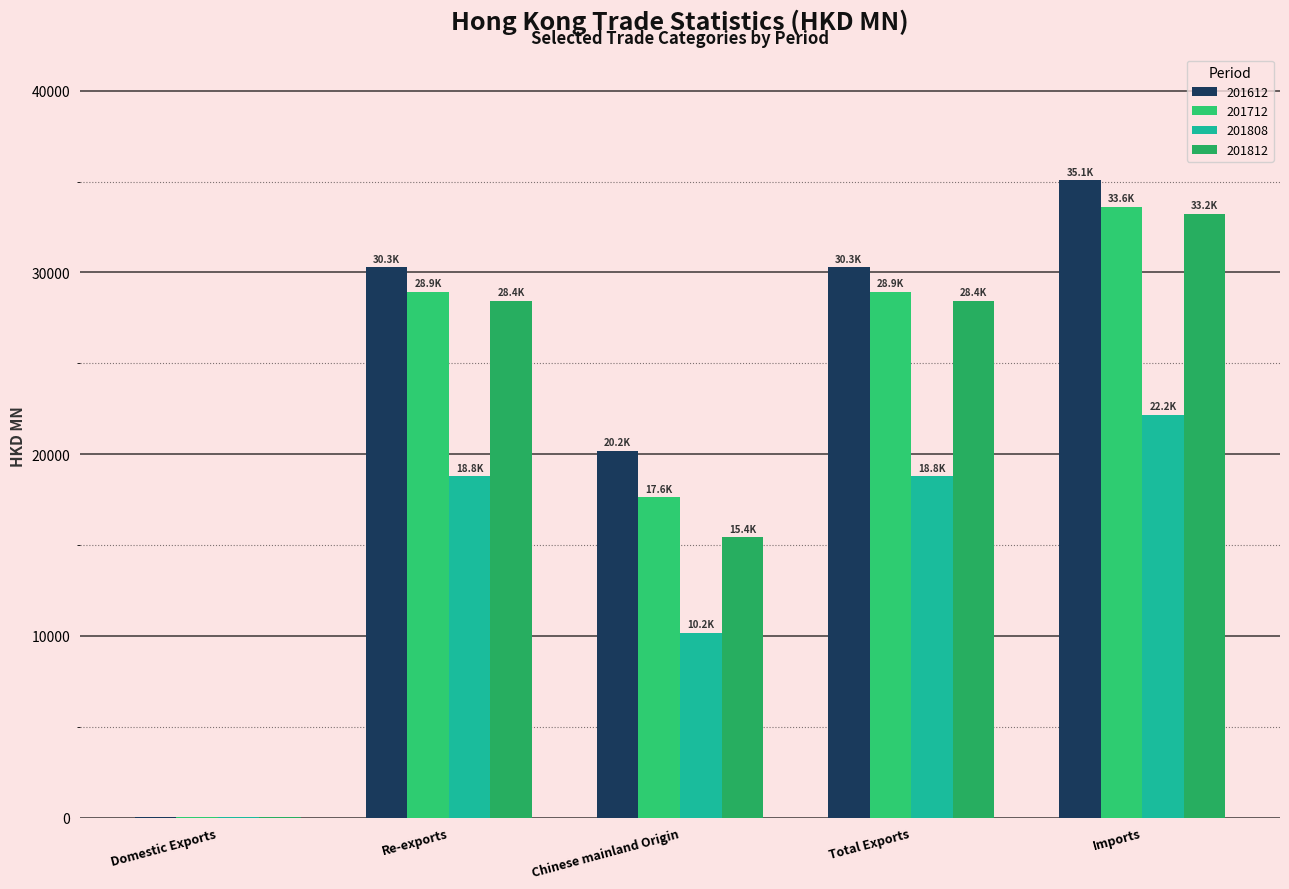

Is it true that 201808 equals 2.0 at Domestic Exports?

True